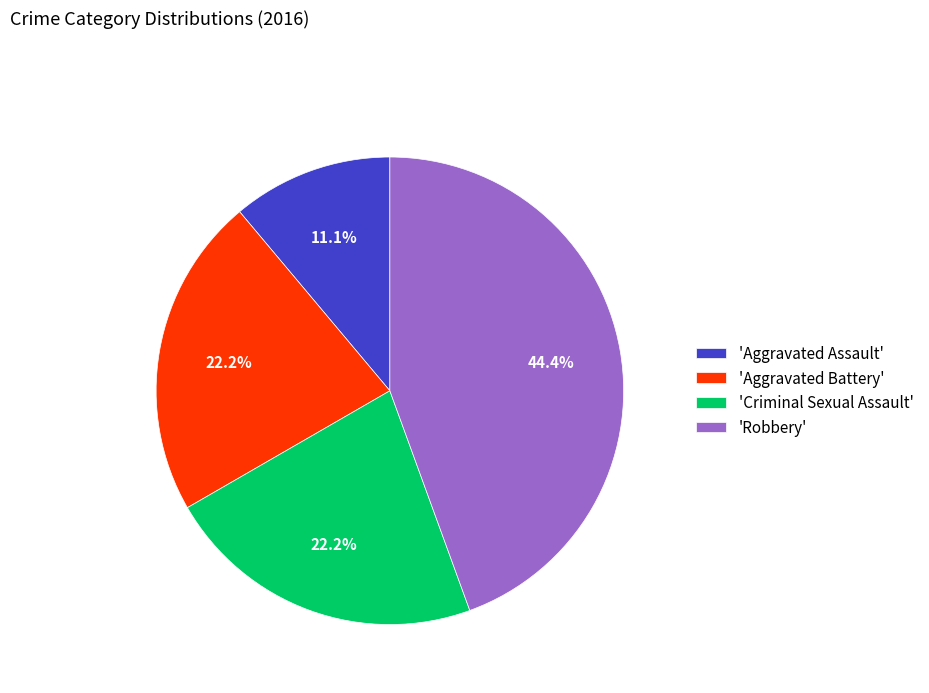

Which category has the smallest portion of the pie?

'Aggravated Assault'